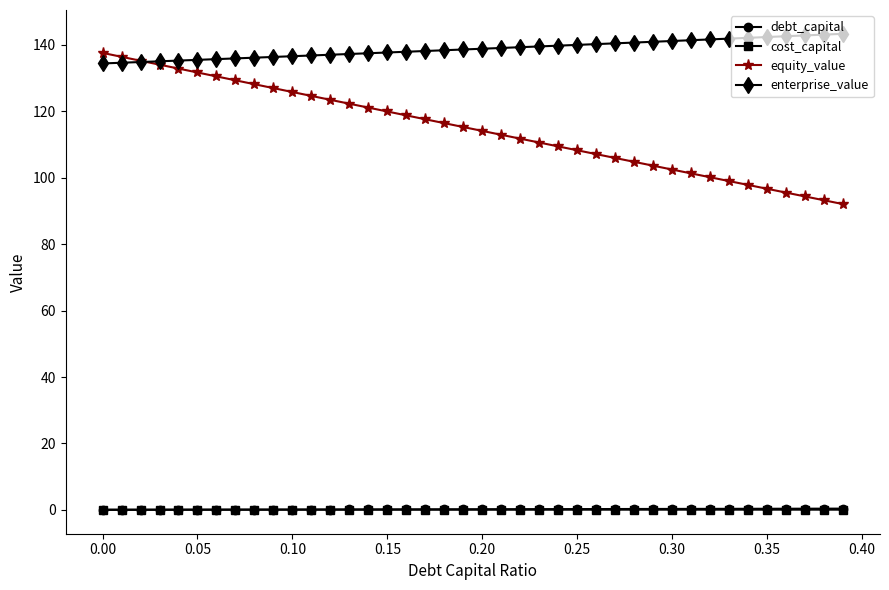

What are all the series names shown in the legend?

debt_capital, cost_capital, equity_value, enterprise_value